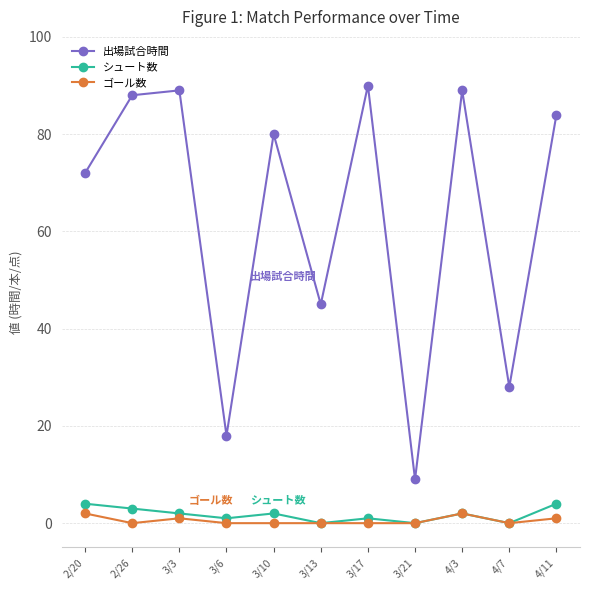

The value of 出場試合時間 at 4/3 is 89. True or false?

True